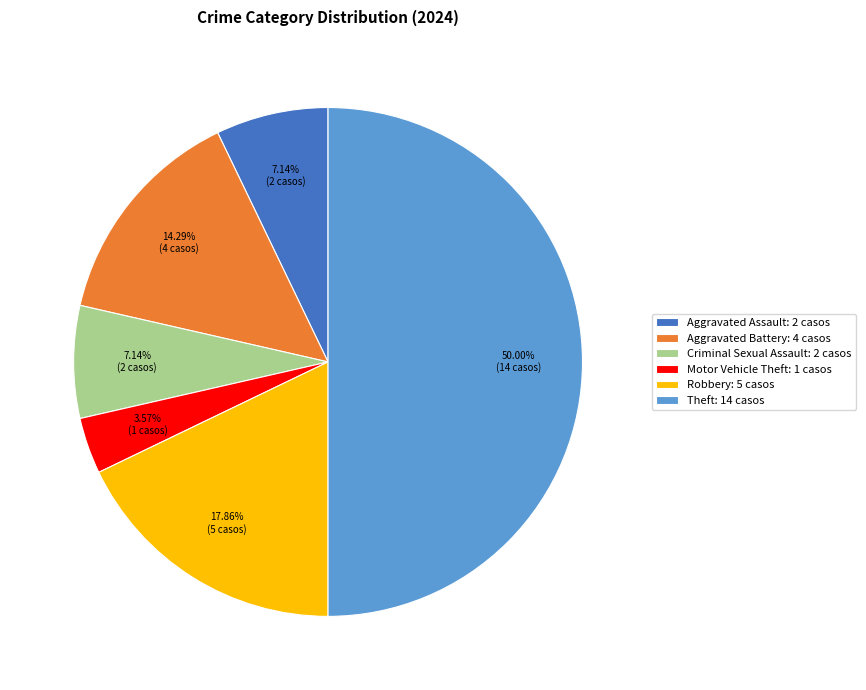

To the nearest percent, what percentage of the pie is Aggravated Battery?

14%